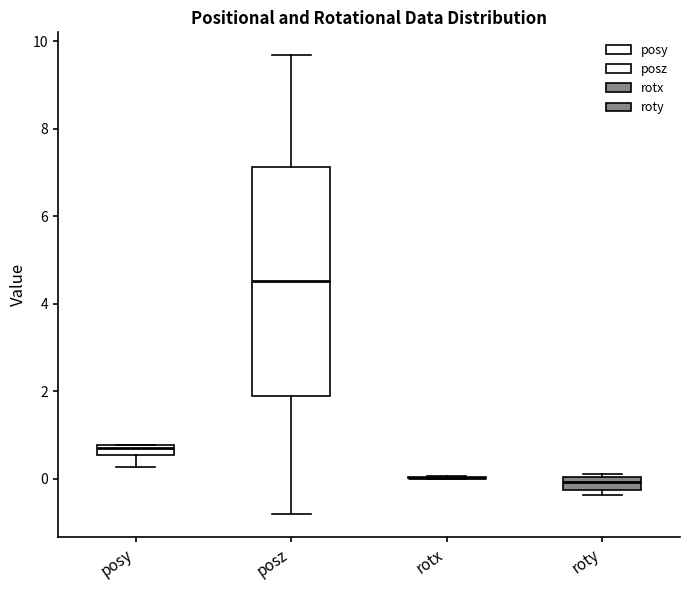

Where is the lower edge of the box for roty on the y-axis? The values are not printed on the chart, so give them approximately, as read against the axis.

-0.2